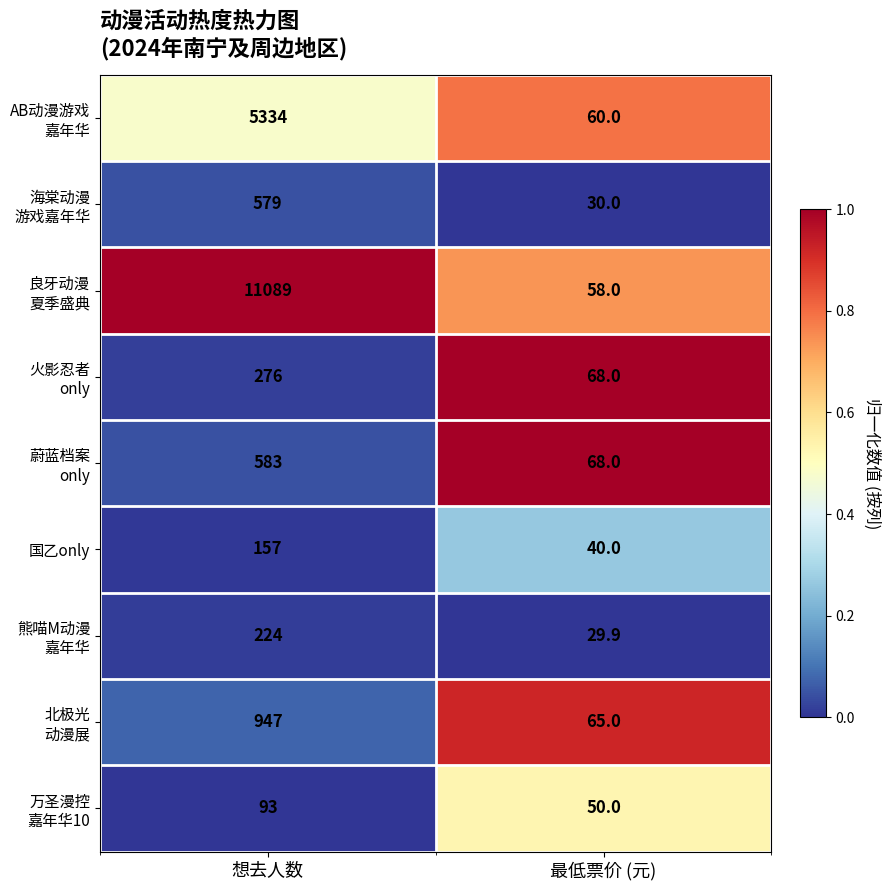

What is the spread (max minus min) of values at 最低票价 (元)?

38.1